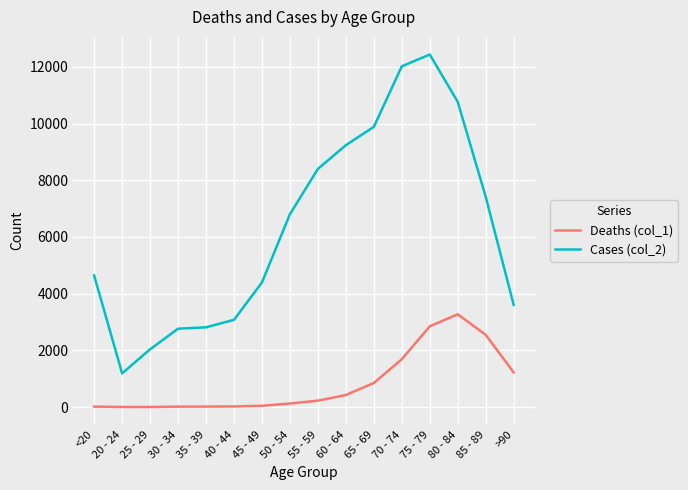

Which series has the largest range (max minus min)?

Cases (col_2)